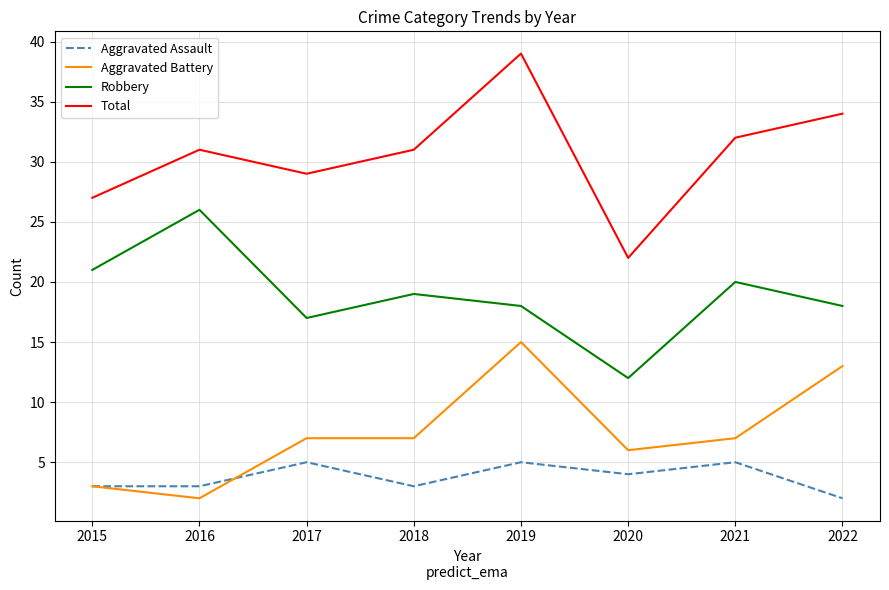

Which series has the largest range (max minus min)?

Total